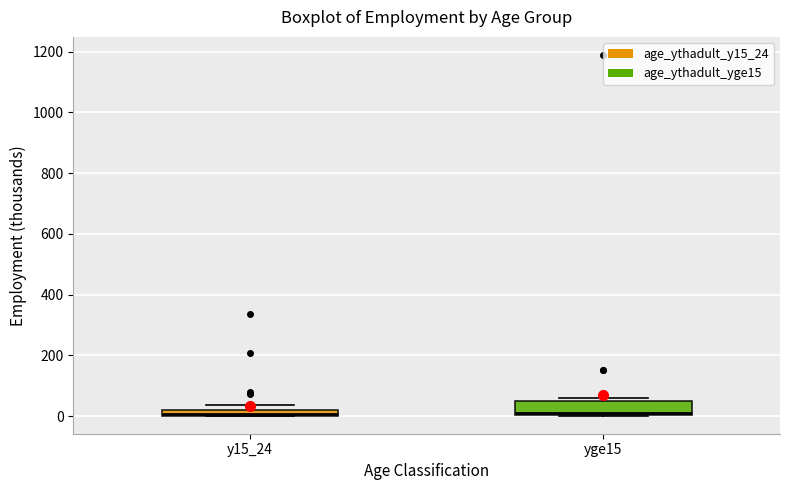

Comparing the boxes themselves (not the whiskers), which one is the tallest?

yge15